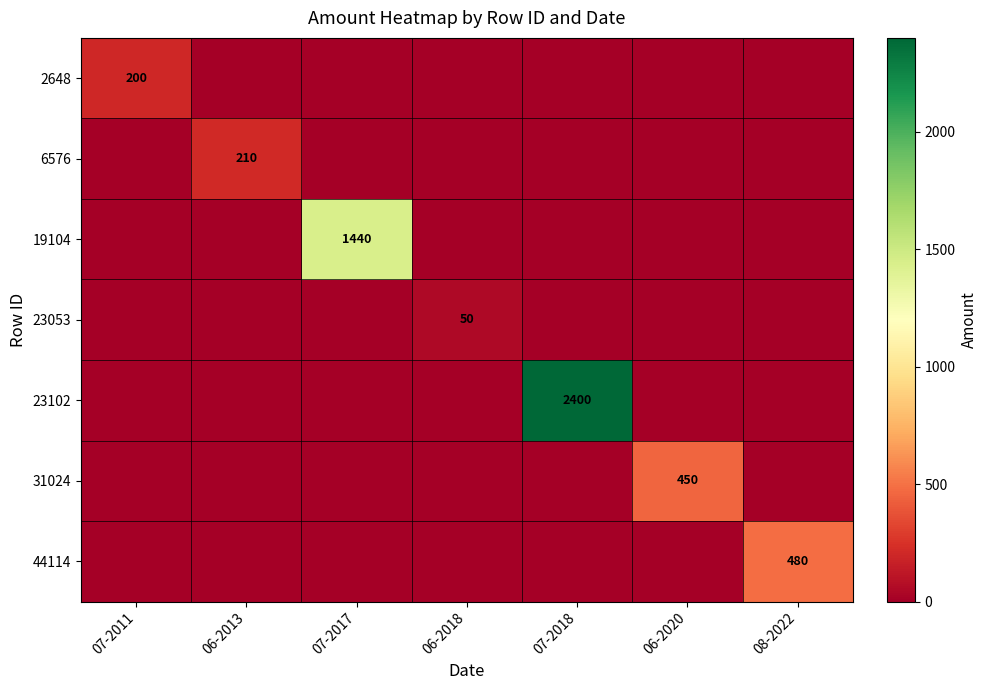

What is the sum of all 2648 values?

200